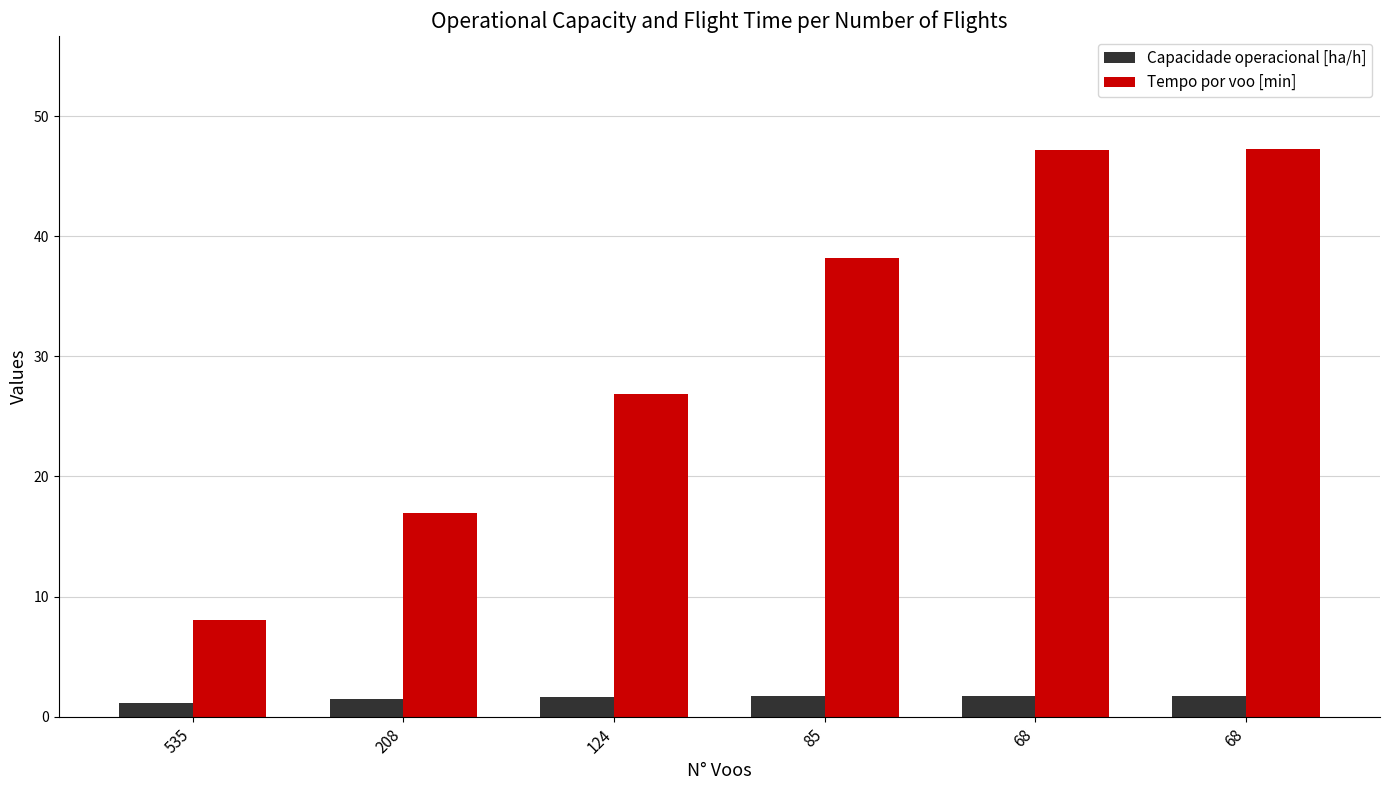

What is the difference between the second highest and minimum values in the Tempo por voo [min] series?

39.2